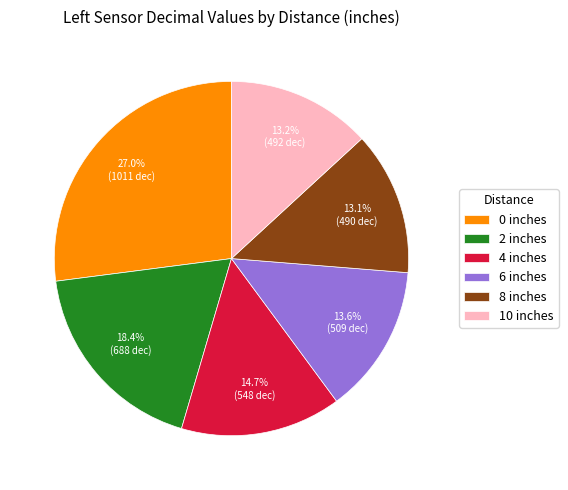

How many slices are in this pie chart?

6